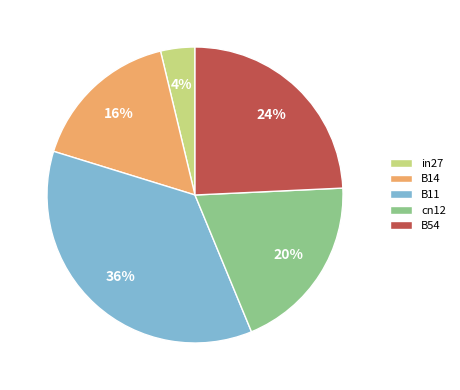

Does any single category account for the majority?

No